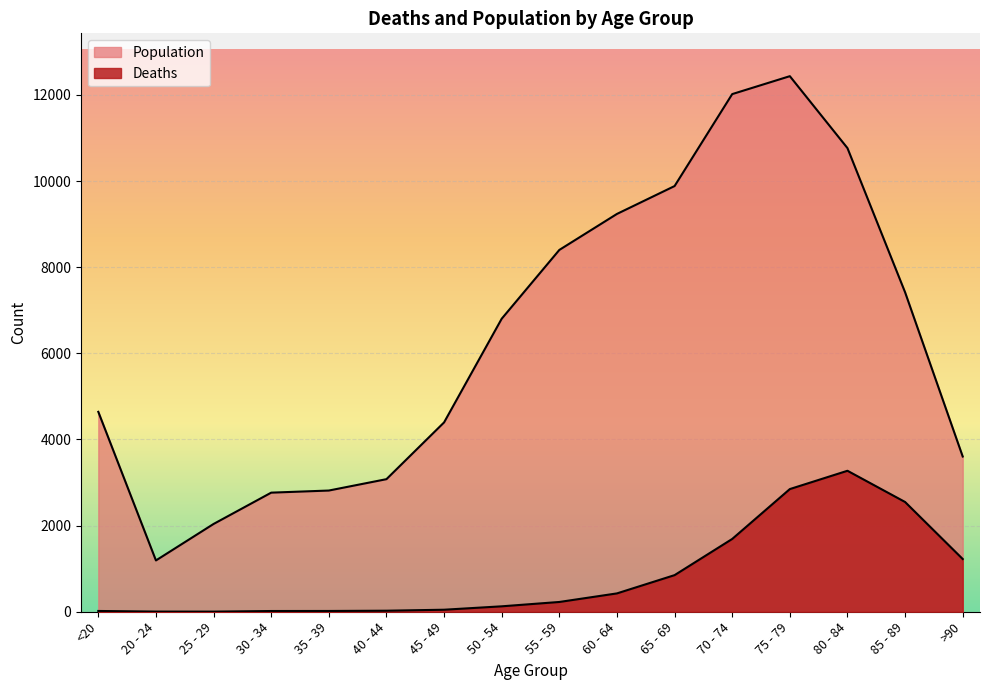

What is the average value of the Deaths series?

834